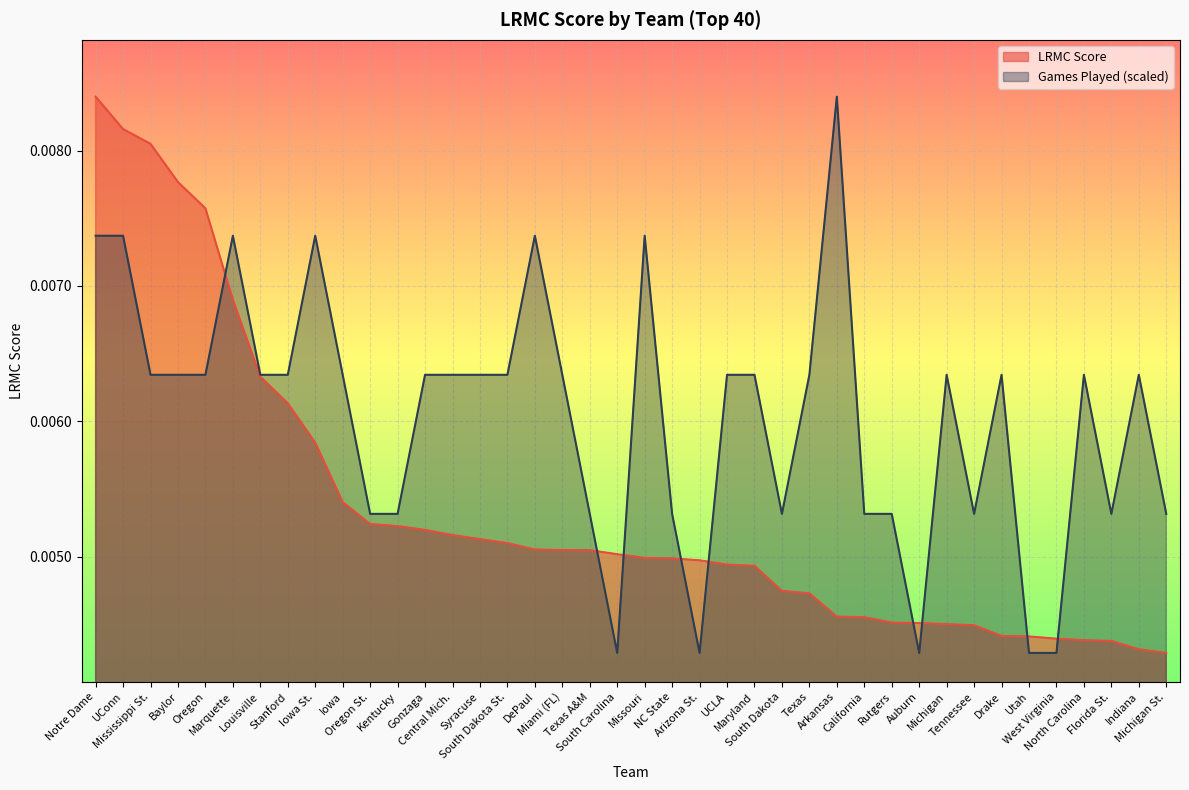

In ngames_norm, how many points are higher than both neighbors (excluding endpoints)?

9